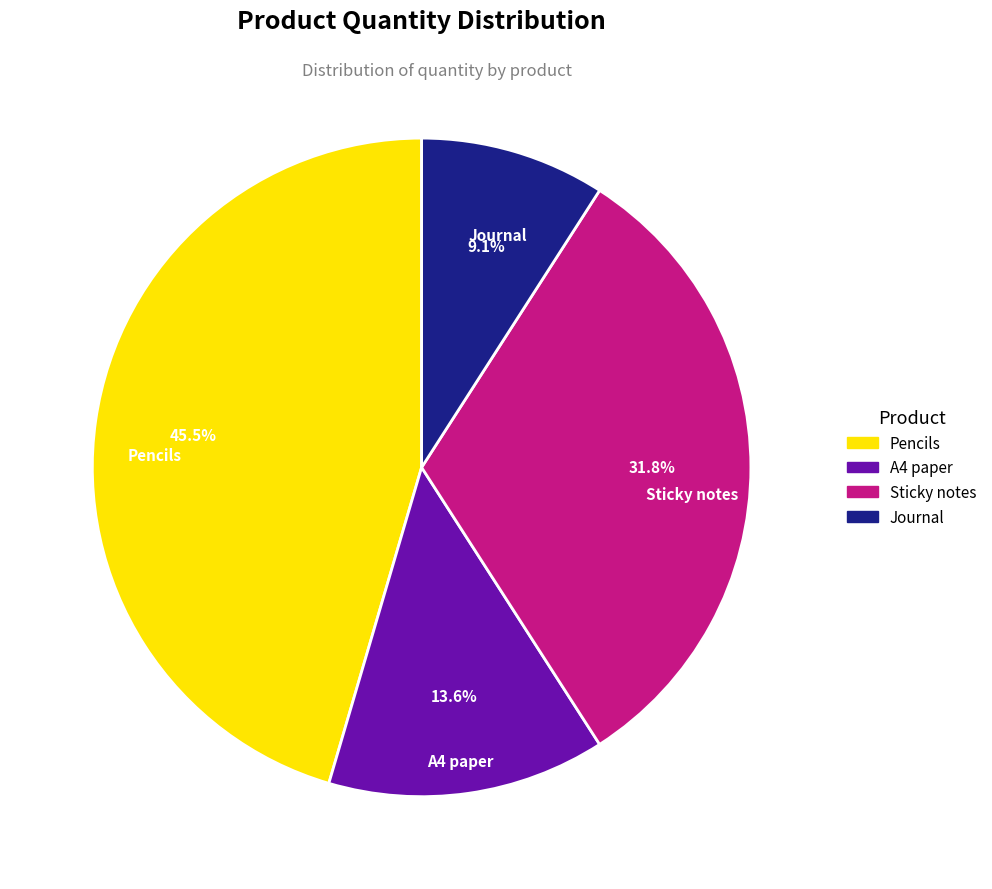

The A4 paper slice represents 14% of the pie. True or false?

True